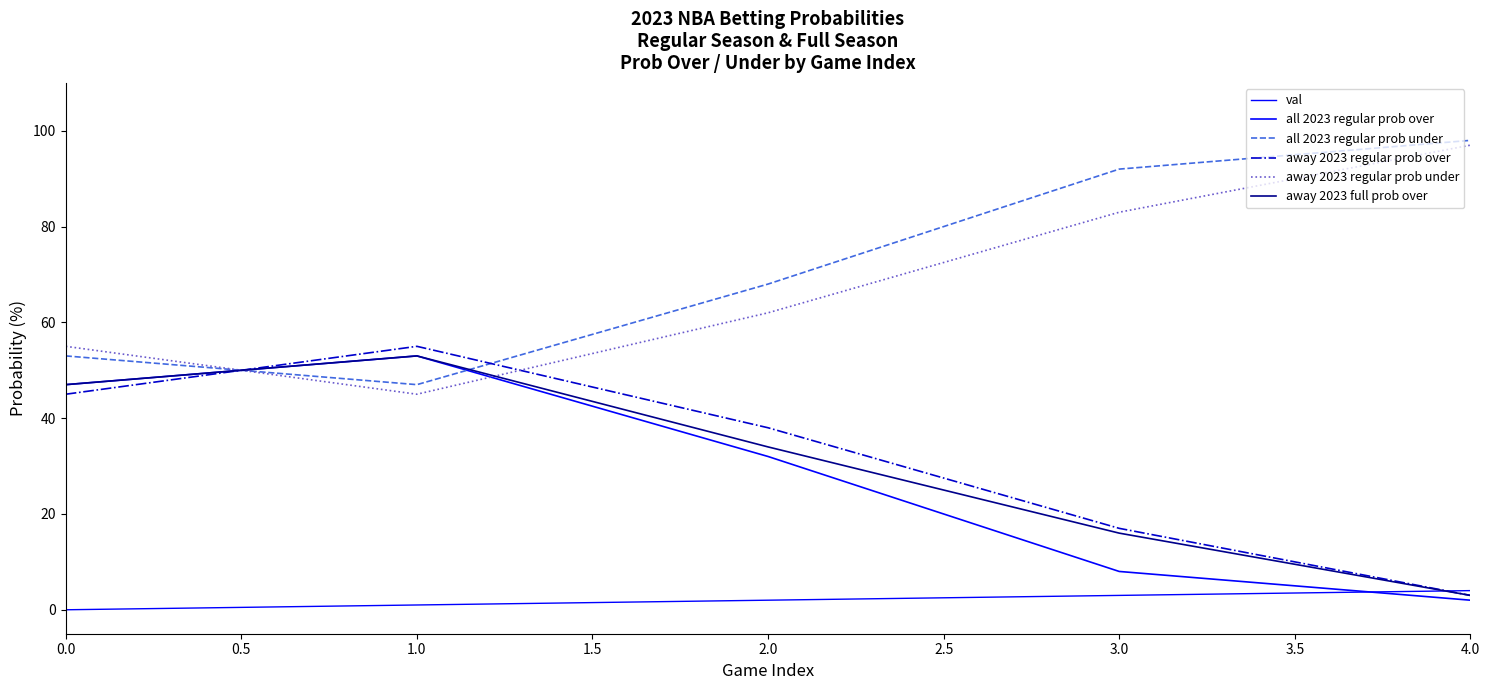

How many lines are shown in the chart?

6